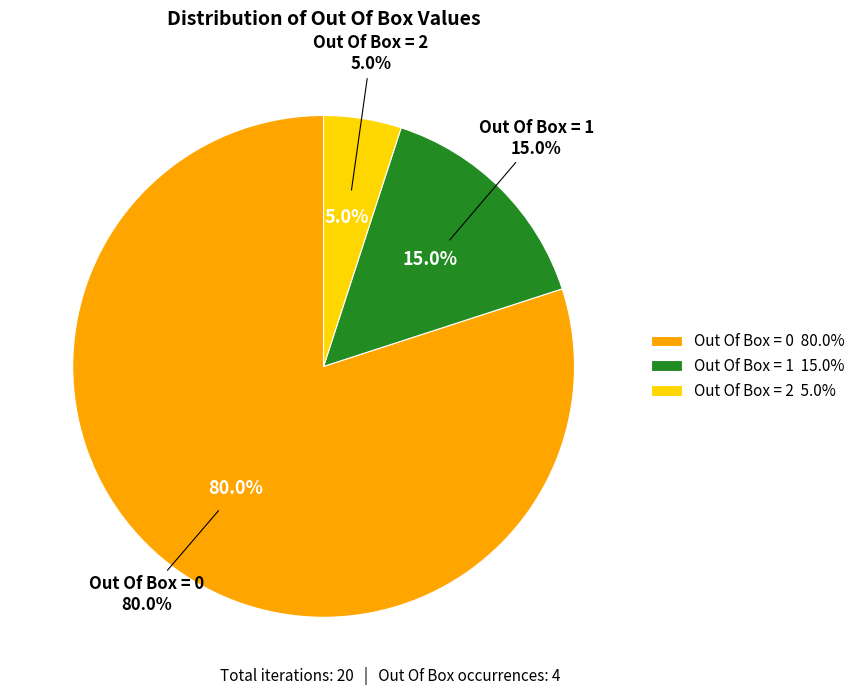

To the nearest percent, what percentage of the pie is Out Of Box = 1?

15%